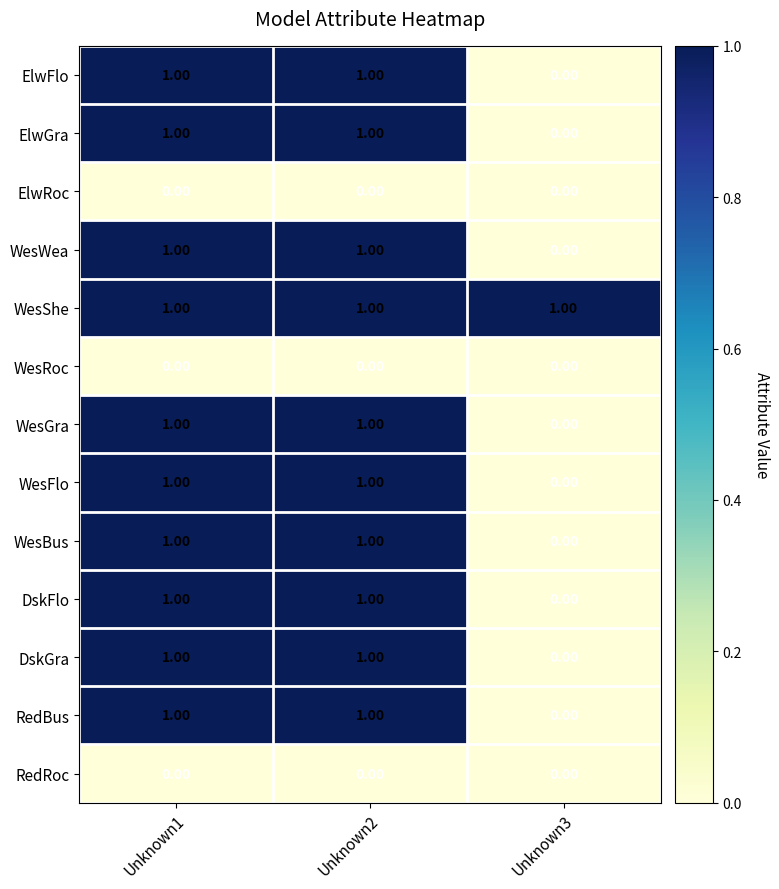

Which series has the largest total across all categories?

WesShe